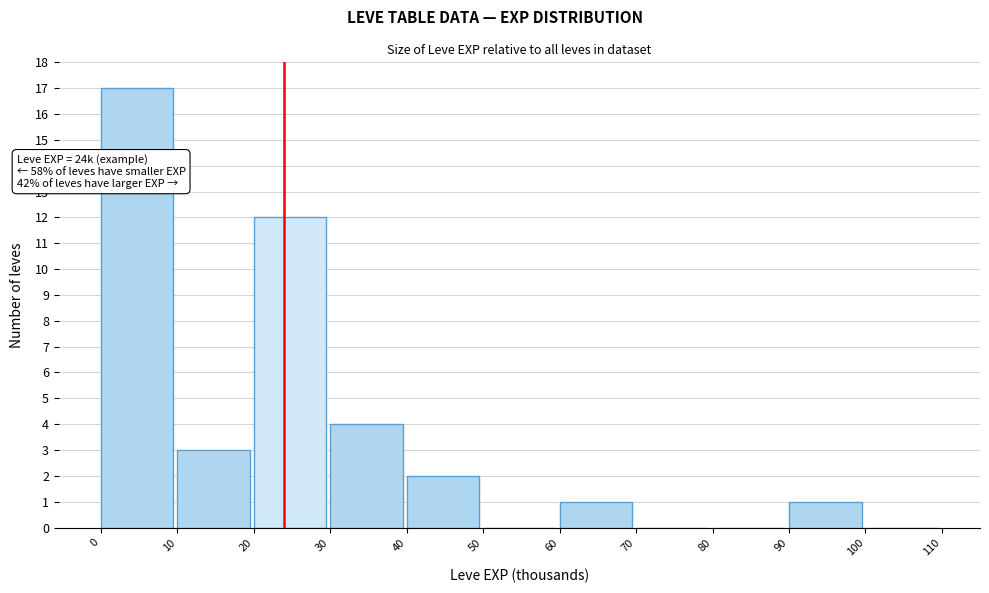

Over which range of the x-axis is the bar tallest?

0 to 10